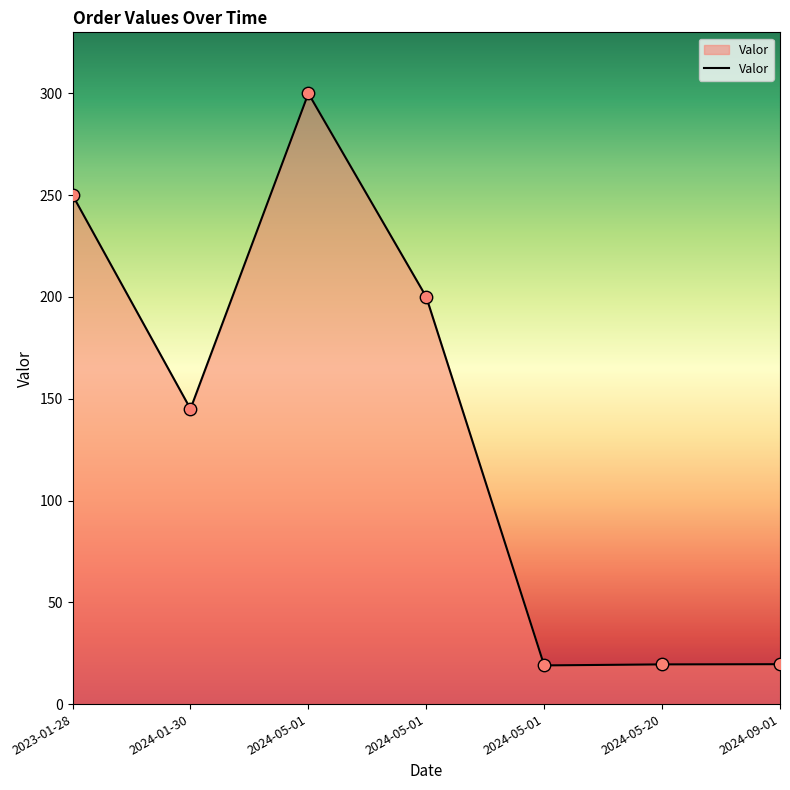

What is the ratio of the value at 2024-05-20 to the value at 2024-05-01?

1.0